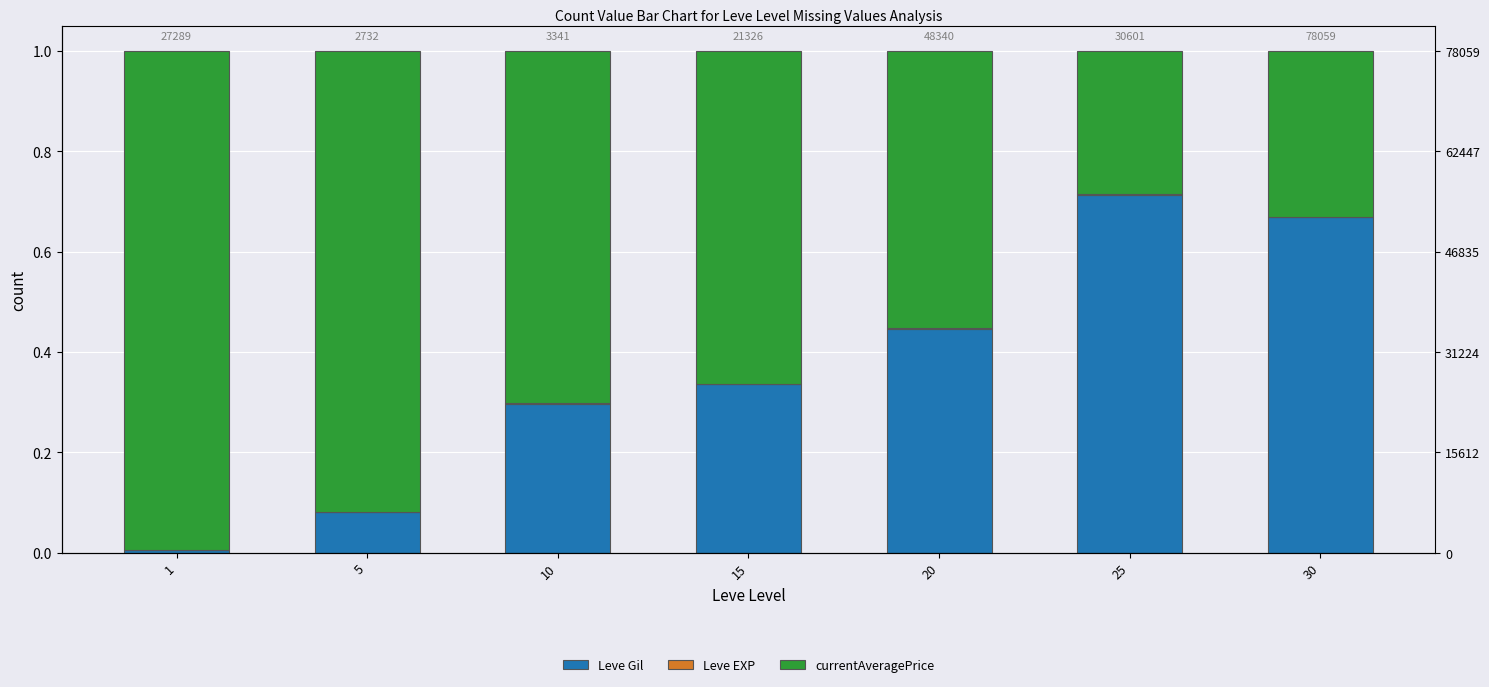

At which label is Leve Gil closest to 0?

1